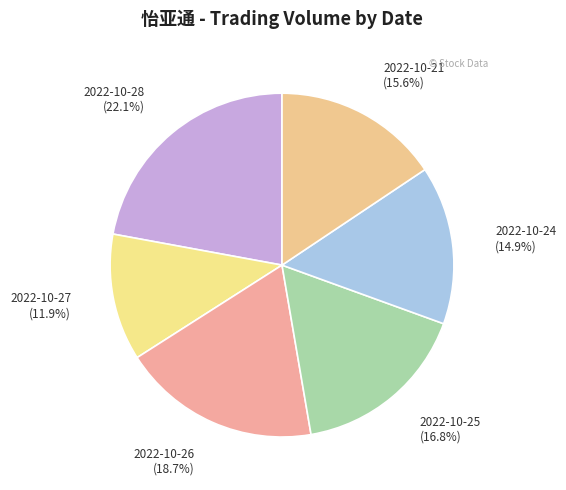

How many slices are in this pie chart?

6